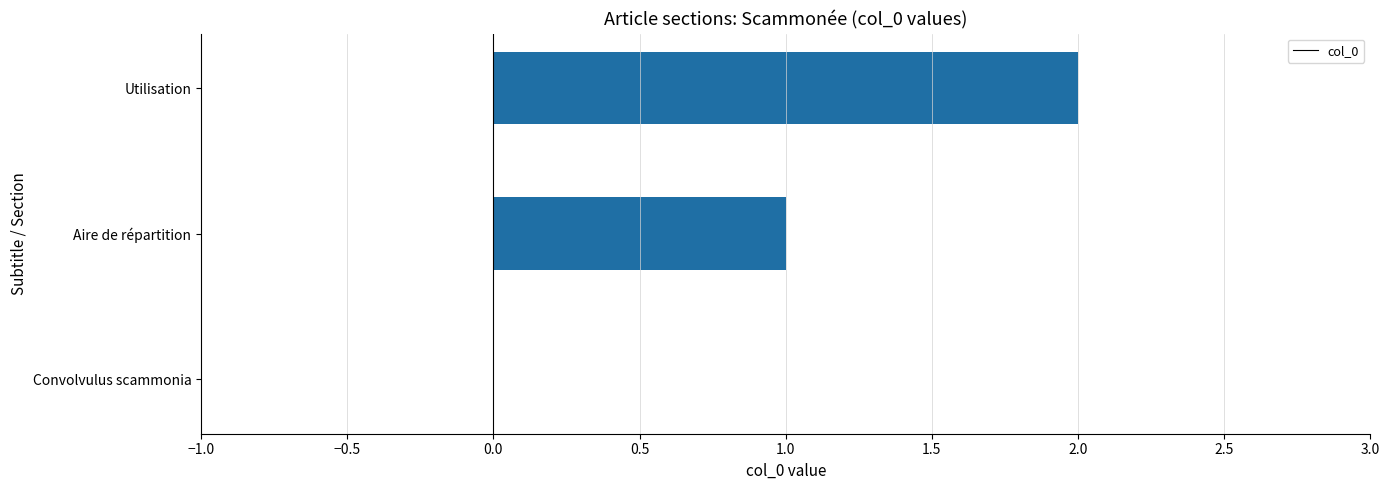

How many categories are shown in the chart?

3